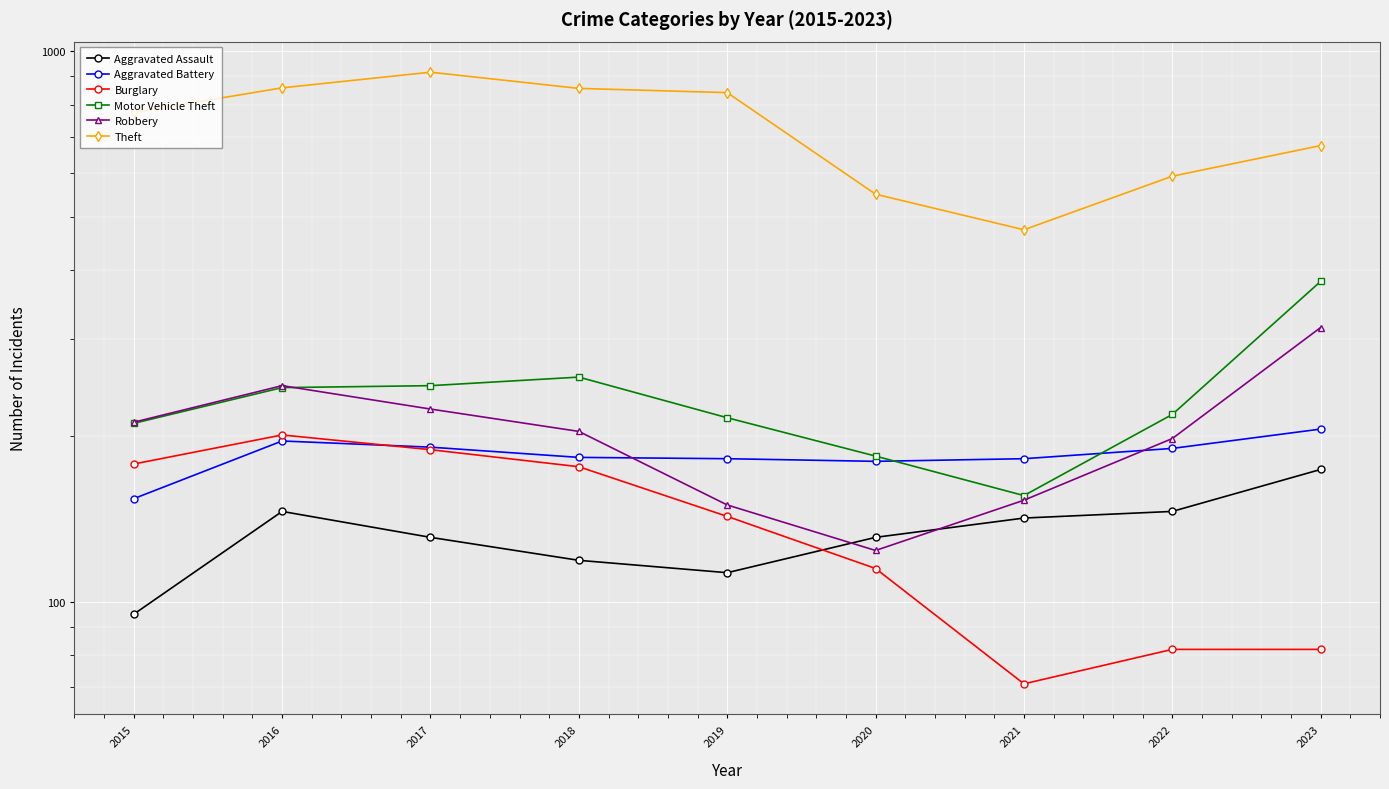

What are all the series names shown in the legend?

Aggravated Assault, Aggravated Battery, Burglary, Motor Vehicle Theft, Robbery, Theft